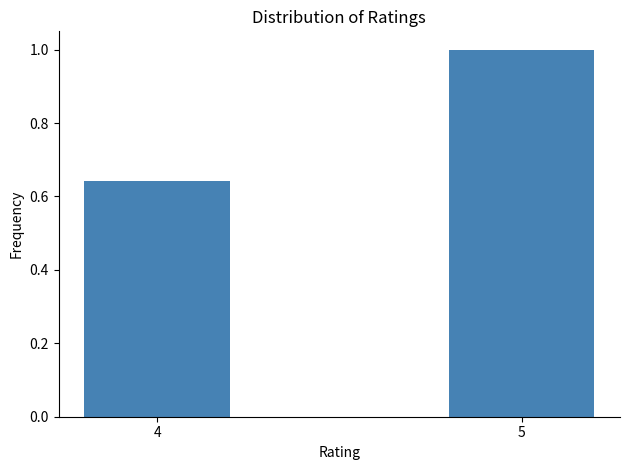

Read the value at 5.

1.0